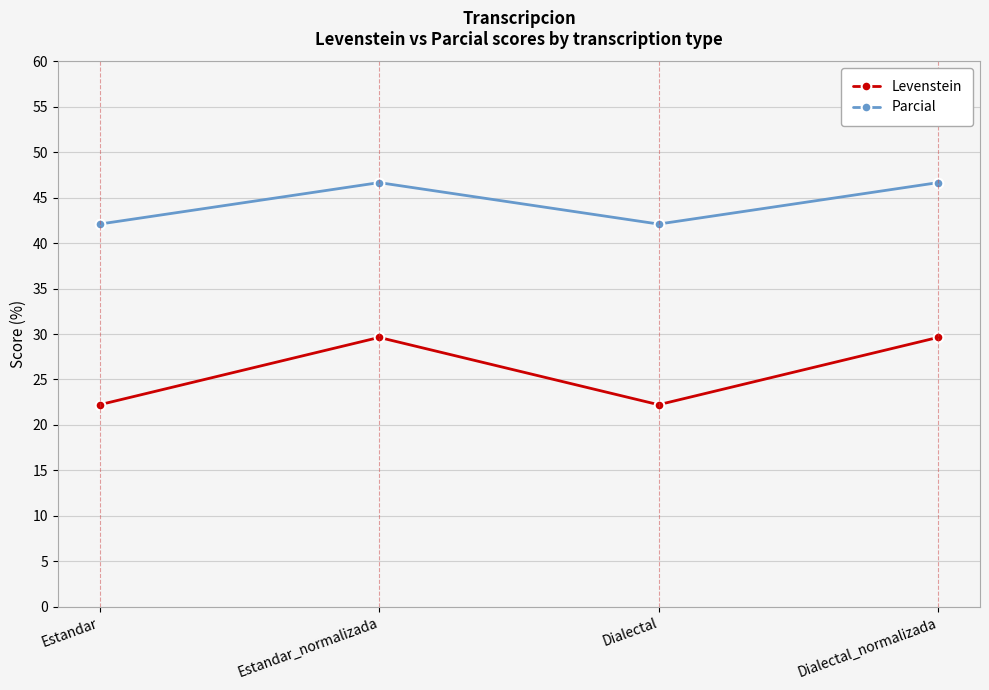

What is the difference between the highest and lowest values at Estandar_normalizada?

17.0